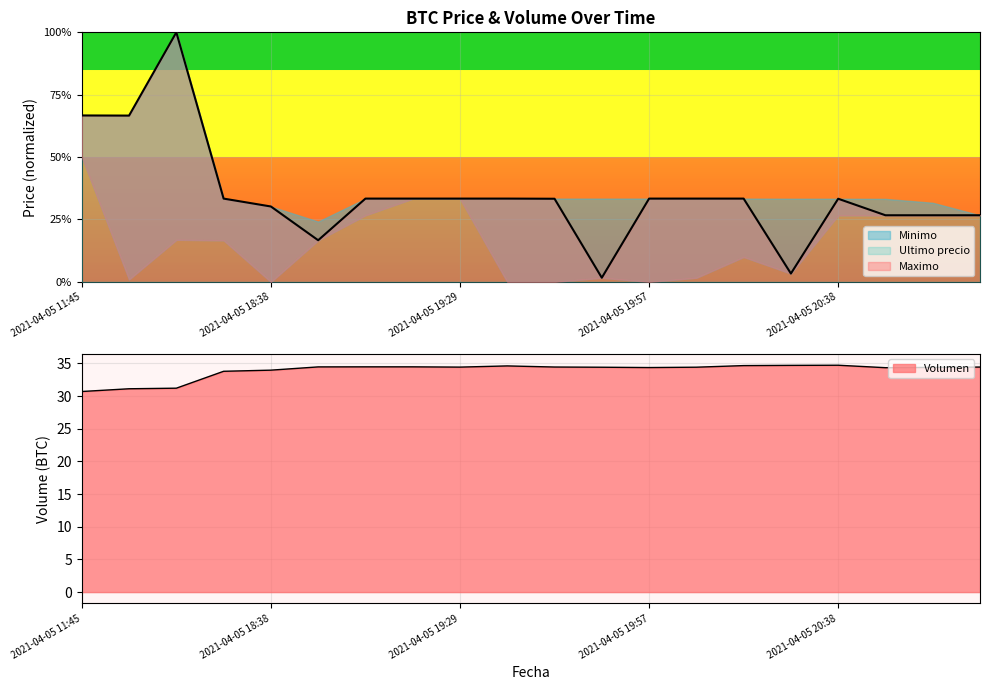

Reading right to left, list all the values displayed in this chart.

Volumen: 2021-04-05 20:58=34.4	2021-04-05 20:52=34.4	2021-04-05 20:46=34.3	2021-04-05 20:38=34.7	2021-04-05 20:28=34.7	2021-04-05 20:15=34.7	2021-04-05 20:05=34.4	2021-04-05 19:57=34.4	2021-04-05 19:51=34.4	2021-04-05 19:46=34.4	2021-04-05 19:38=34.6	2021-04-05 19:29=34.4	2021-04-05 19:17=34.5	2021-04-05 19:06=34.5	2021-04-05 18:53=34.5	2021-04-05 18:38=34.0	2021-04-05 18:21=33.8	2021-04-05 16:21=31.2	2021-04-05 16:00=31.1	2021-04-05 11:45=30.7
Ultimo precio: 2021-04-05 20:58=0.3	2021-04-05 20:52=0.3	2021-04-05 20:46=0.3	2021-04-05 20:38=0.3	2021-04-05 20:28=0.0	2021-04-05 20:15=0.3	2021-04-05 20:05=0.3	2021-04-05 19:57=0.3	2021-04-05 19:51=0.0	2021-04-05 19:46=0.3	2021-04-05 19:38=0.3	2021-04-05 19:29=0.3	2021-04-05 19:17=0.3	2021-04-05 19:06=0.3	2021-04-05 18:53=0.2	2021-04-05 18:38=0.3	2021-04-05 18:21=0.3	2021-04-05 16:21=1.0	2021-04-05 16:00=0.7	2021-04-05 11:45=0.7